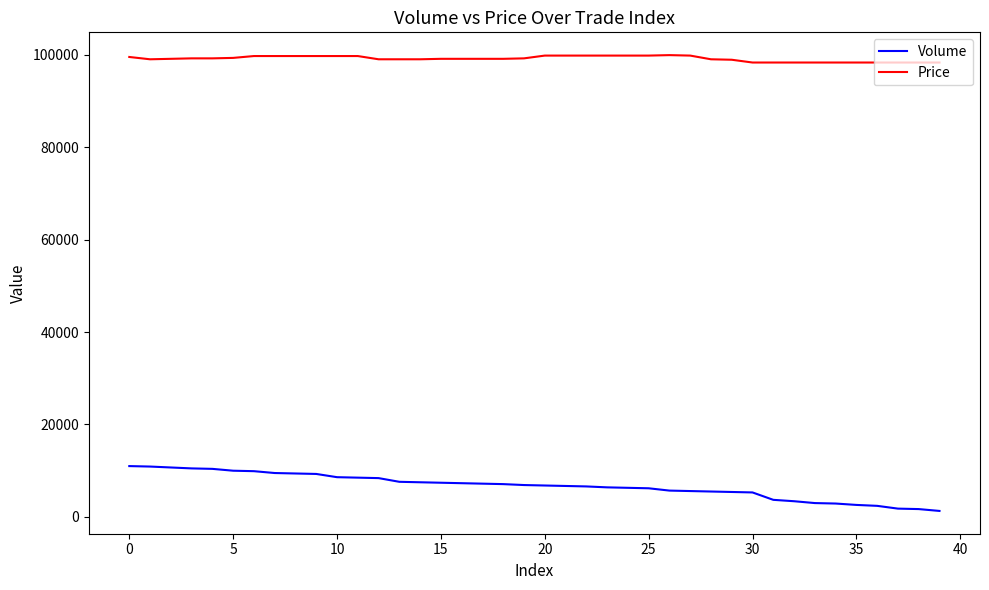

What is the greatest value displayed?

99900